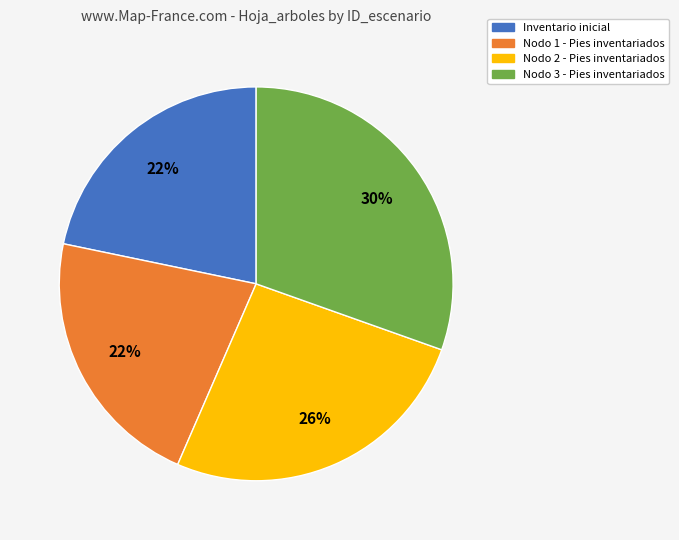

Is the sum of Nodo 2 - Pies inventariados and Inventario inicial greater than half?

No